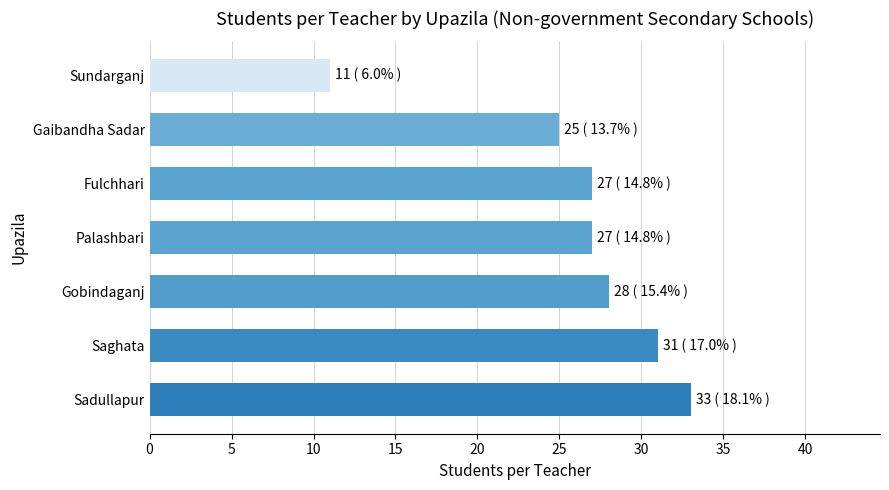

What is the difference between the maximum and second lowest values?

8